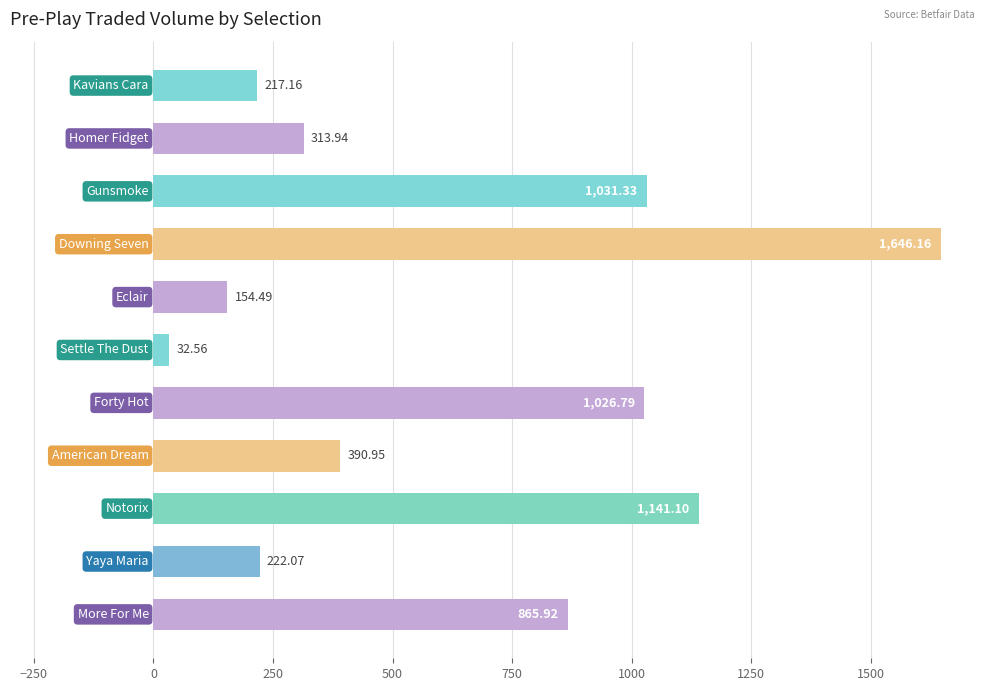

What is the greatest value displayed?

1646.2